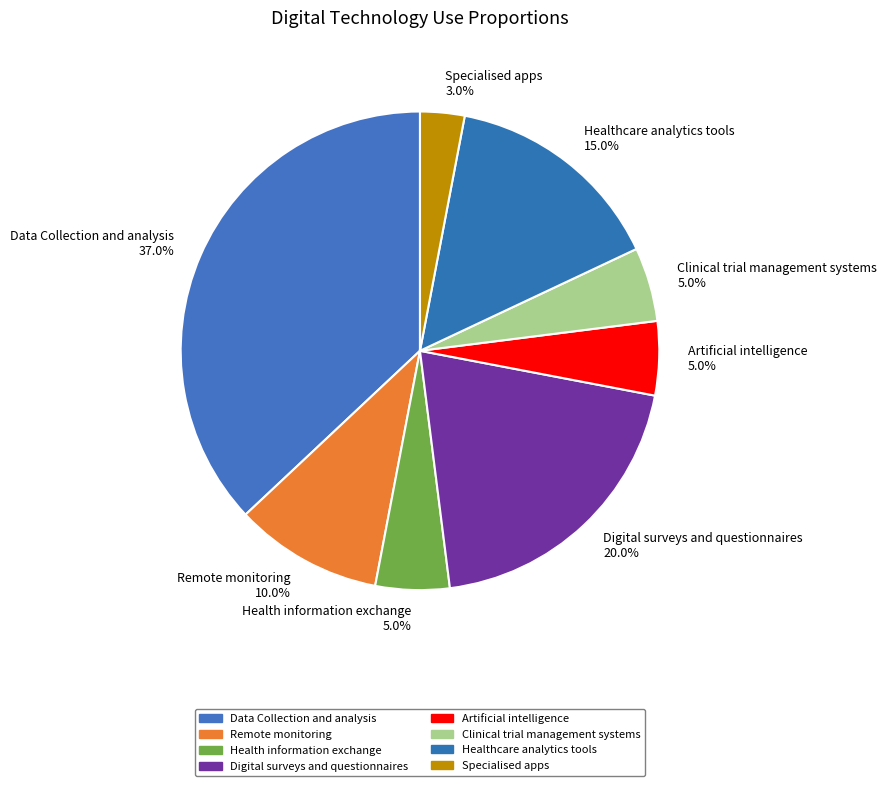

Which category has the smallest portion of the pie?

Specialised apps